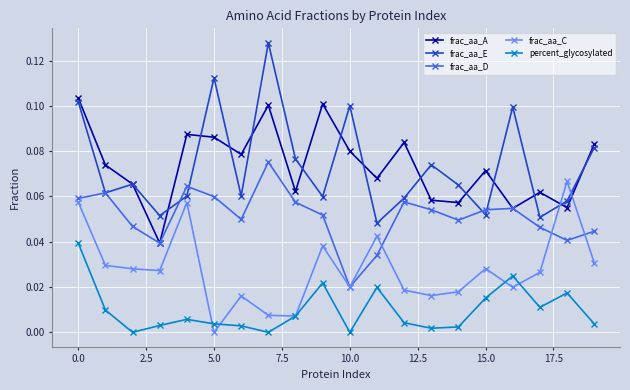

True or false: frac_aa_E and percent_glycosylated intersect in this chart.

False